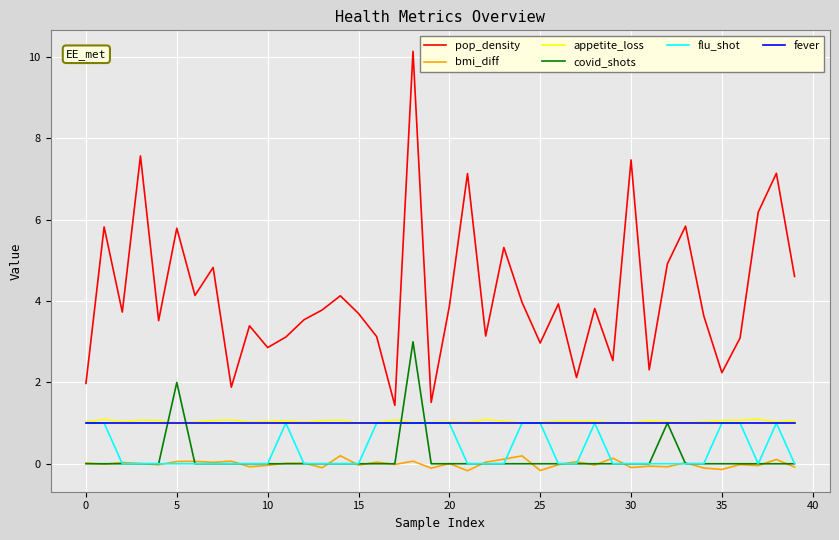

What is the difference between the second highest and minimum values in the covid_shots series?

2.0